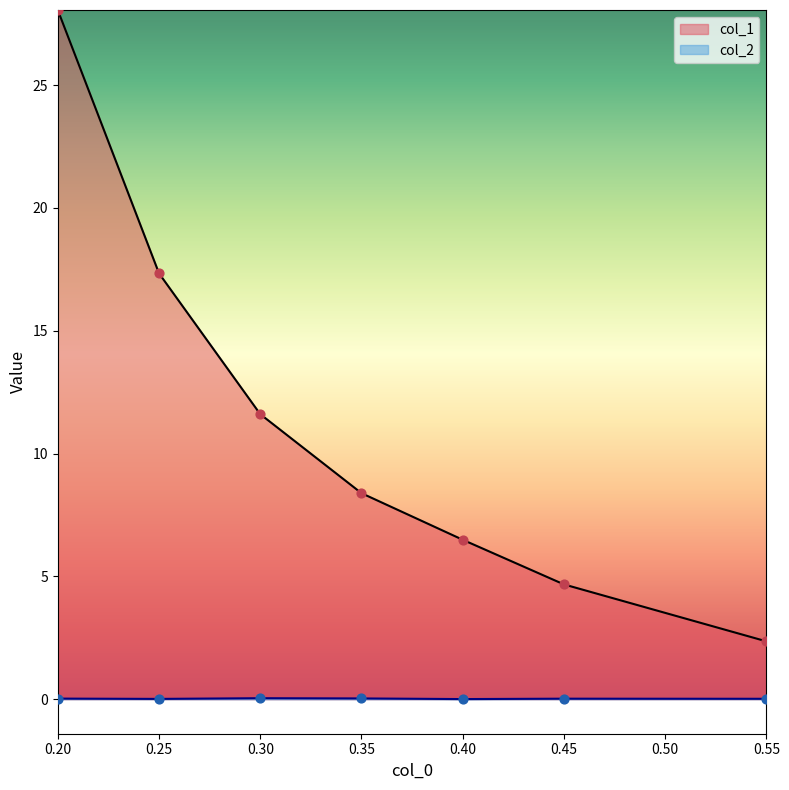

Which series reaches the maximum Y coordinate?

col_1